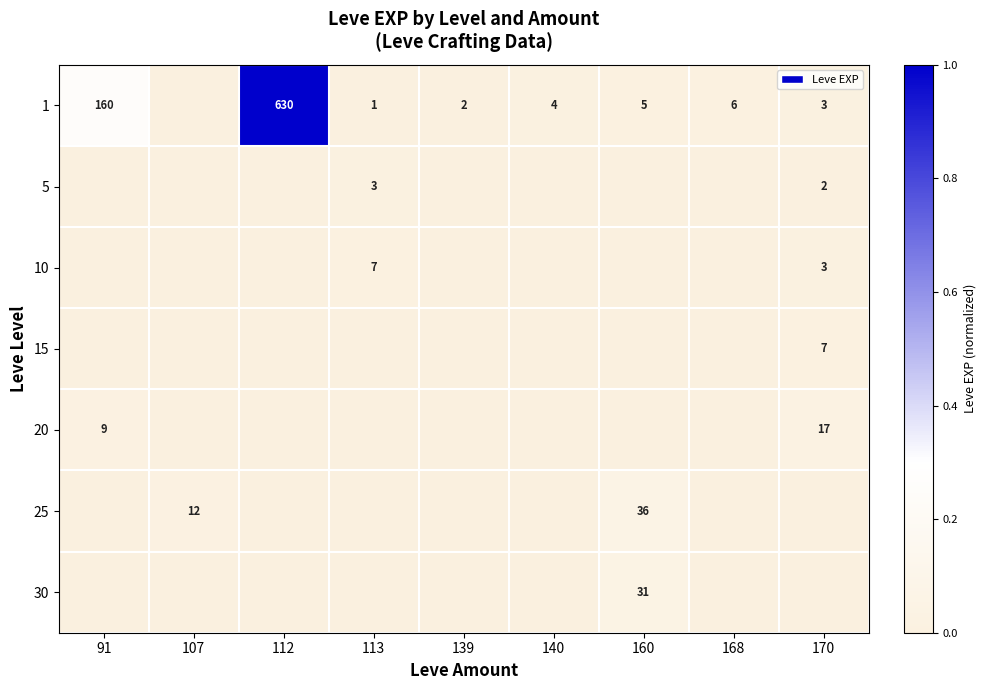

Is the value of 10 at 113 greater than the value of 1 at 168?

Yes